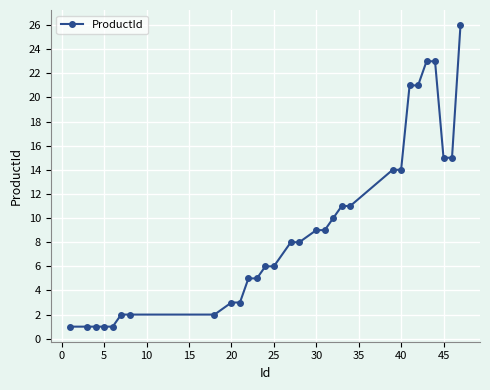

What is the difference between the maximum and second lowest values?

25